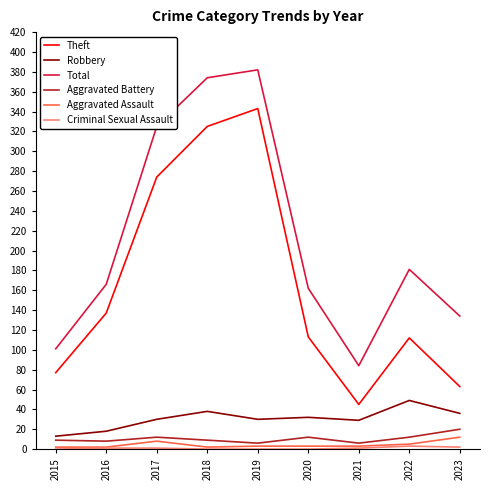

Does the chart display data point markers on the line(s)?

No